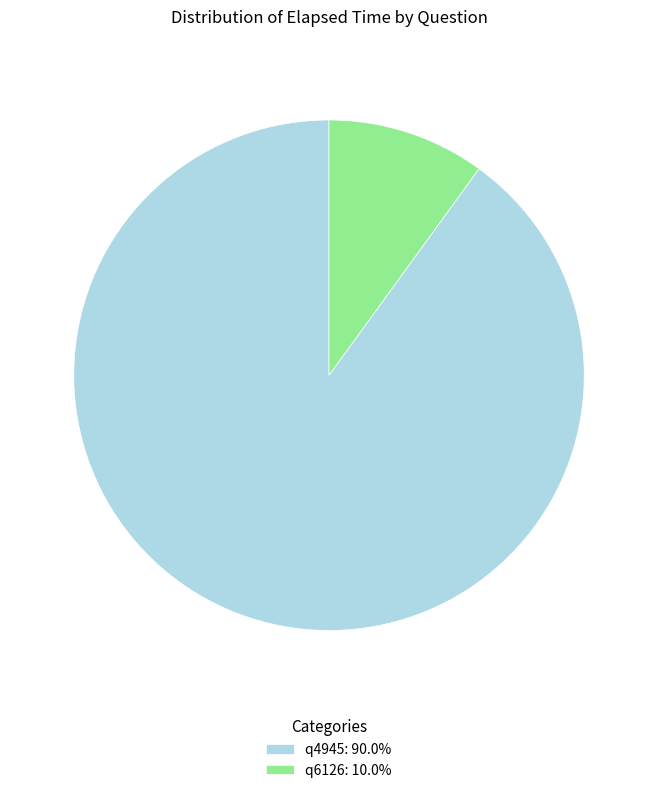

What is the ratio of the value at q6126 to the value at q4945?

0.1